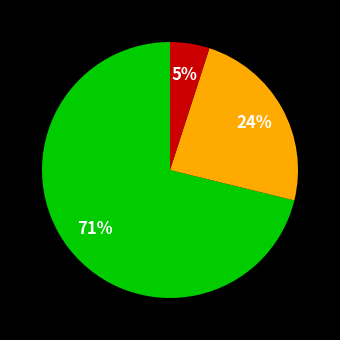

Does any single category account for the majority?

Yes